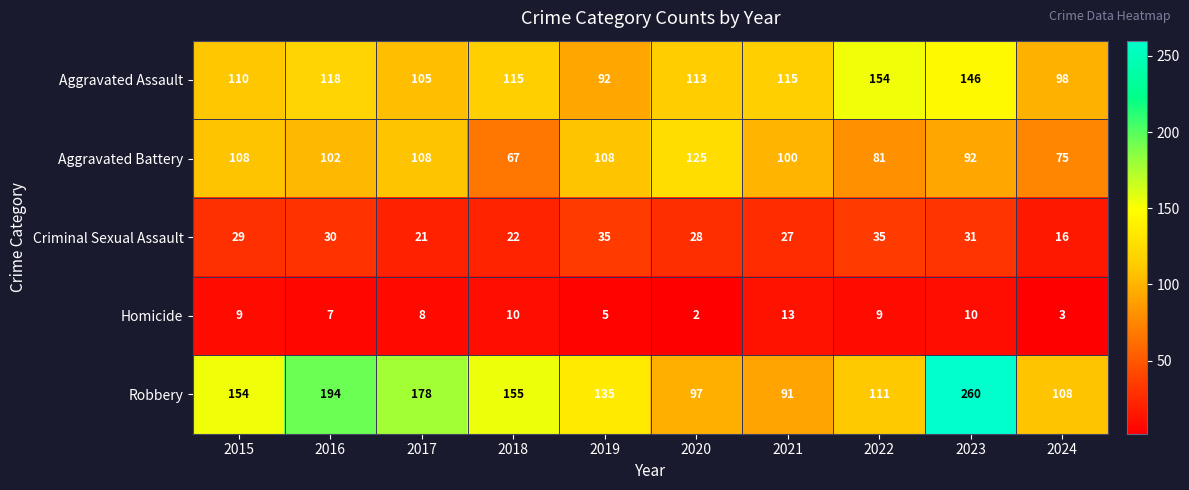

Which series has the widest spread of values?

Robbery